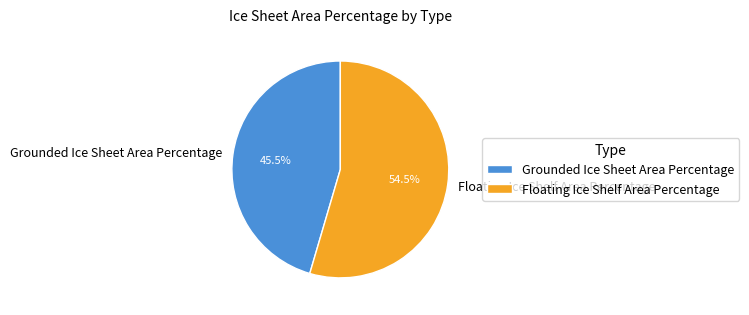

Which slice represents more than half of the pie?

Floating Ice Shelf Area Percentage